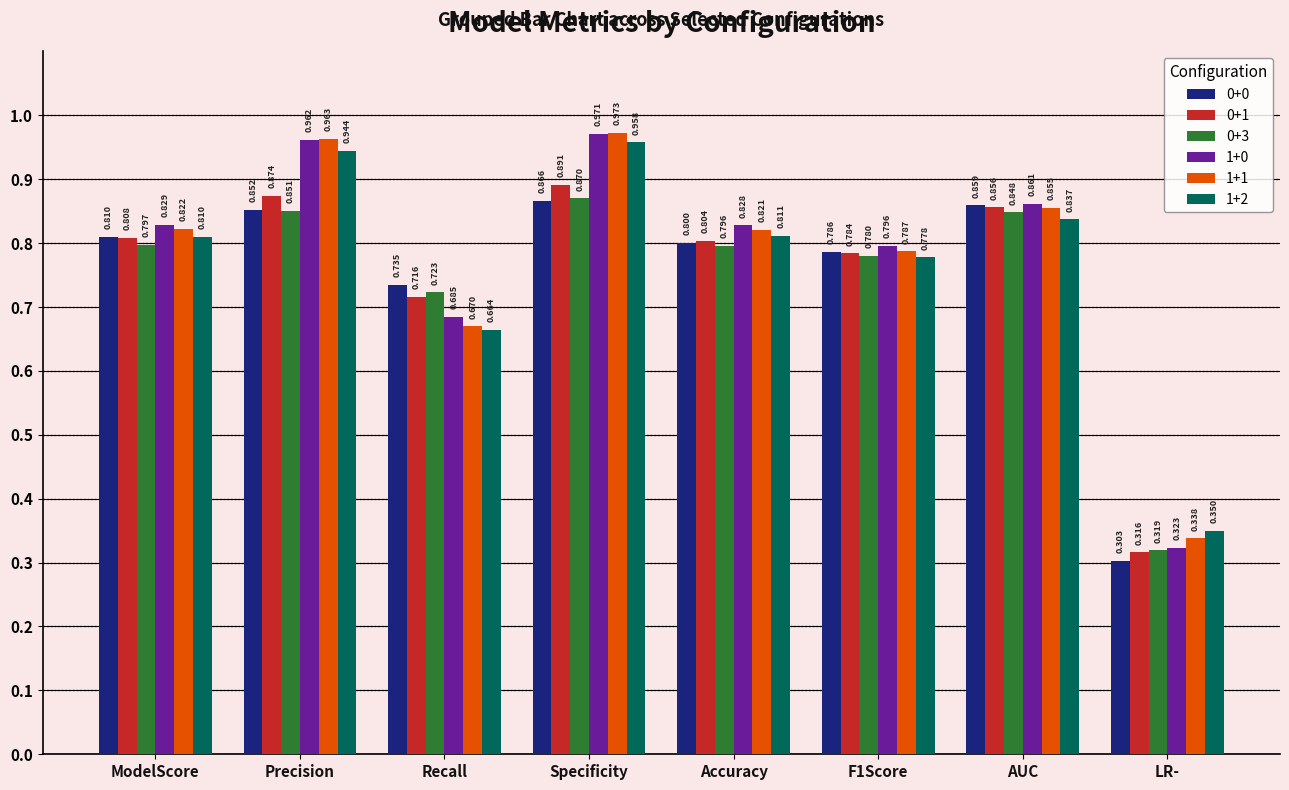

How many bars are there in total?

48